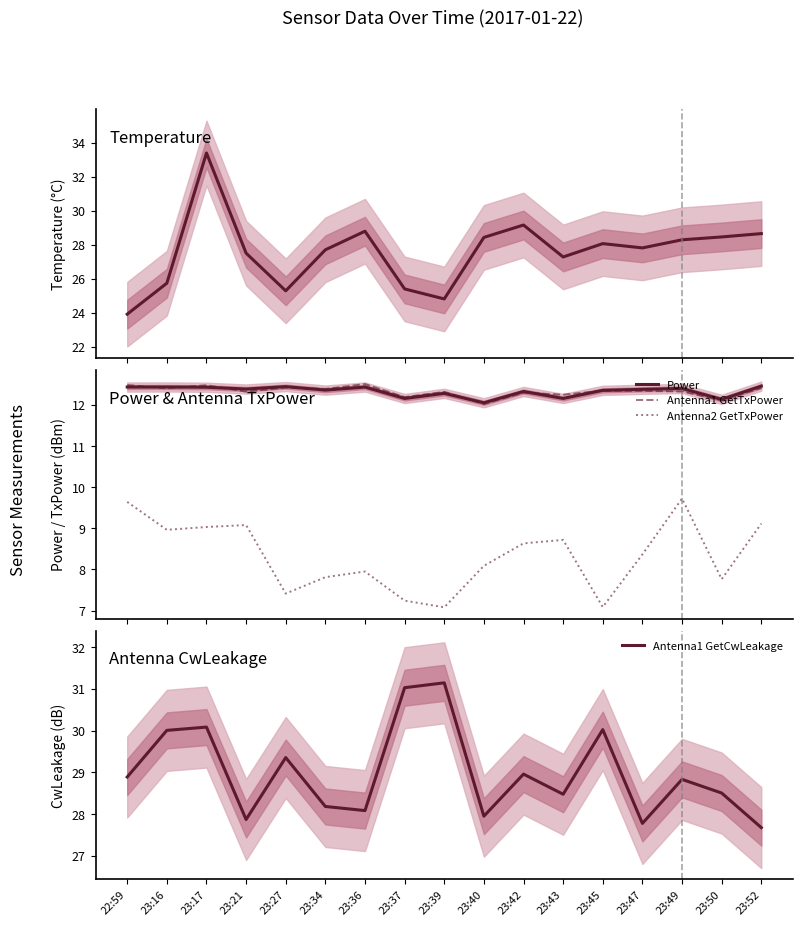

True or false: Antenna1 GetCwLeakage and Temperature intersect in this chart.

True